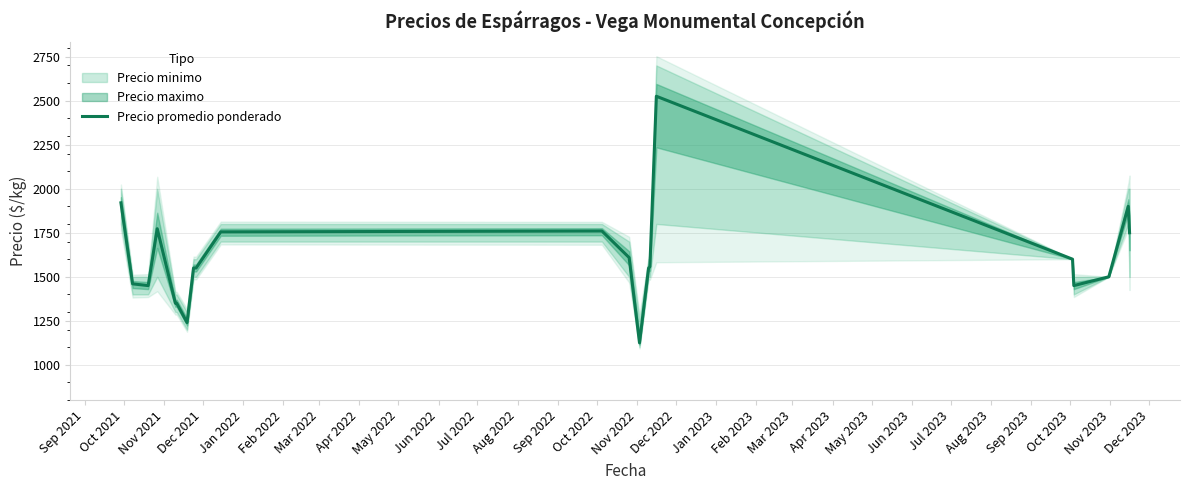

What is the sum of all values?

33724